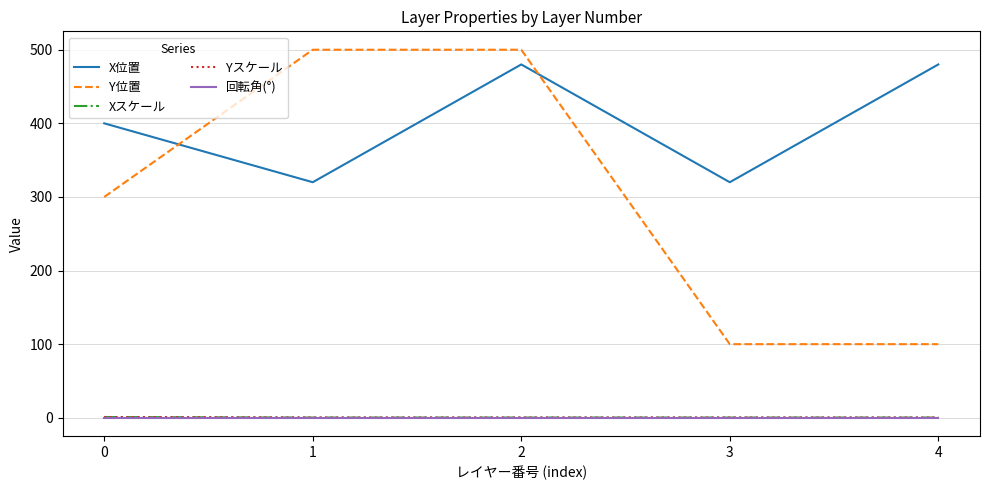

True or false: 回転角(°) and Xスケール cross at least once.

False